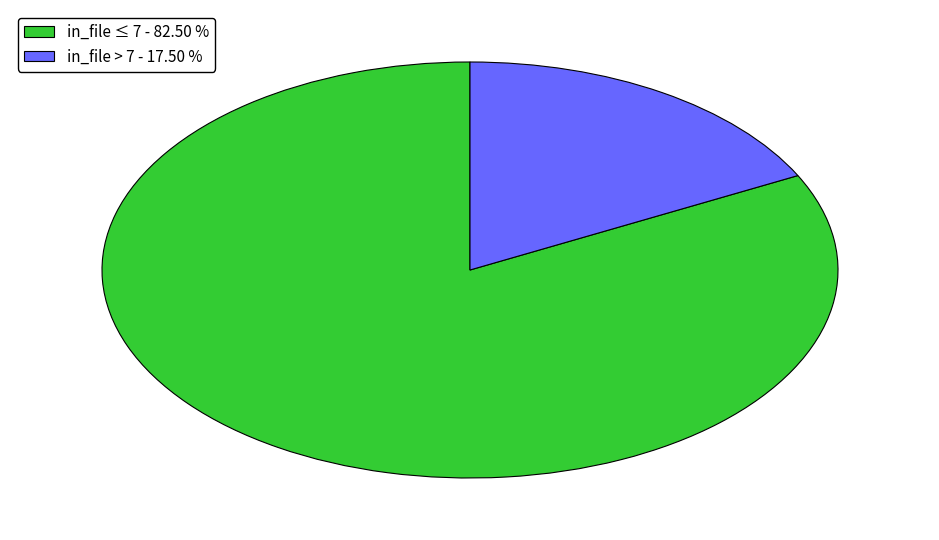

Count the number of slices in the pie.

2